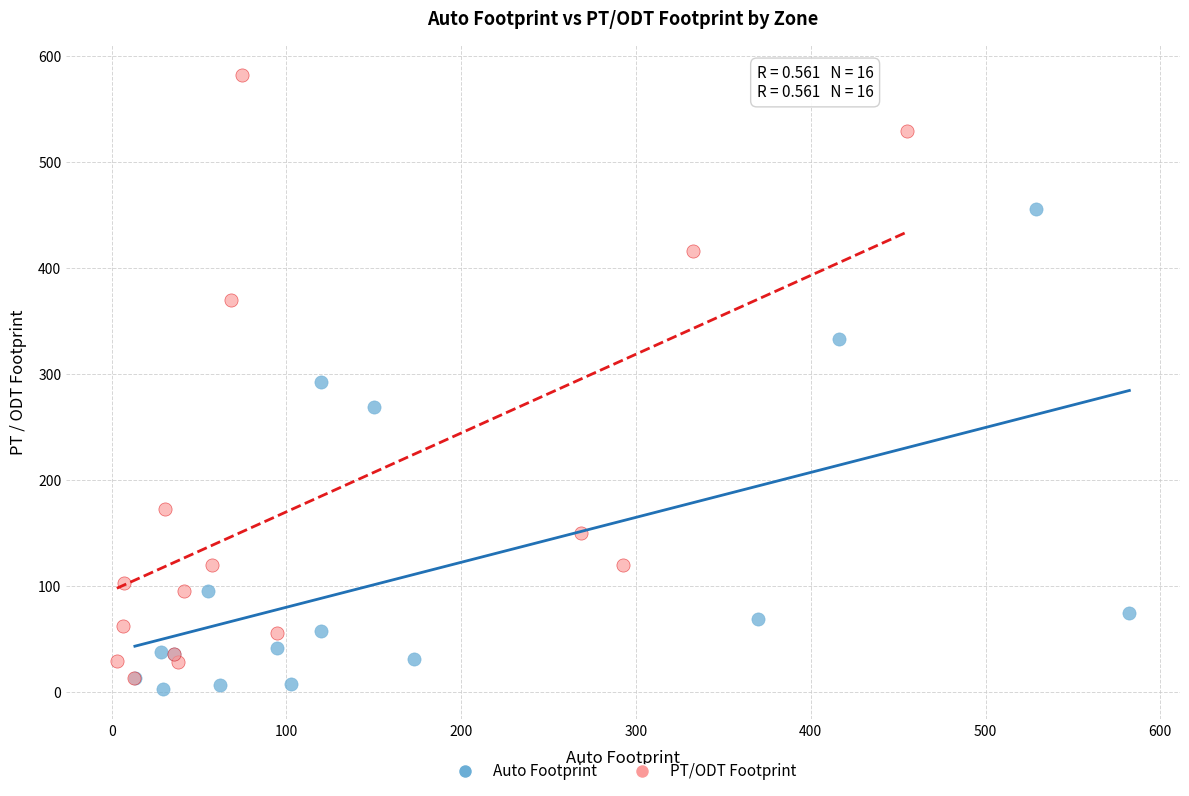

Which series contains the lowest Y value?

Auto Footprint